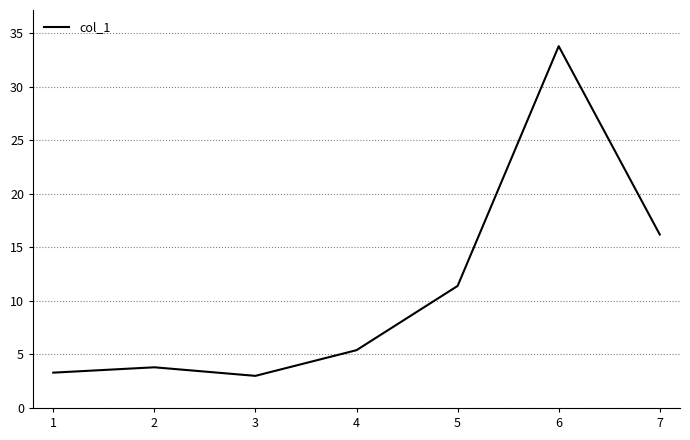

Approximately how many times larger is the value at 1 compared to 2?

0.9